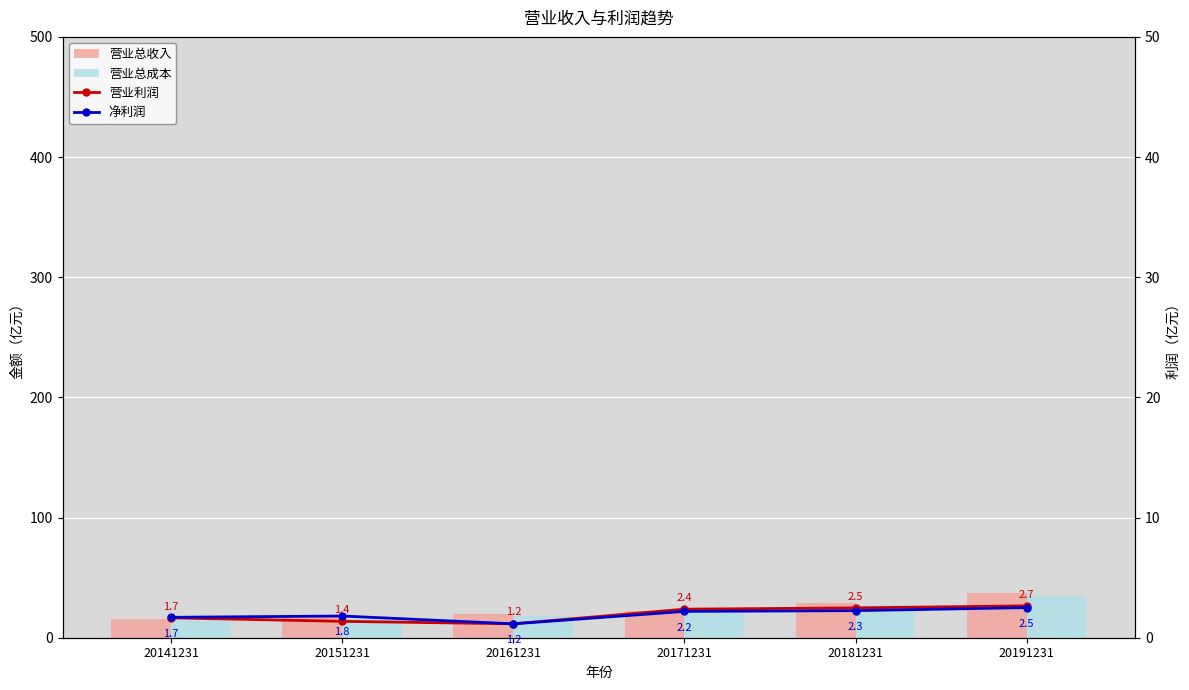

How many distinct data groups are displayed?

4